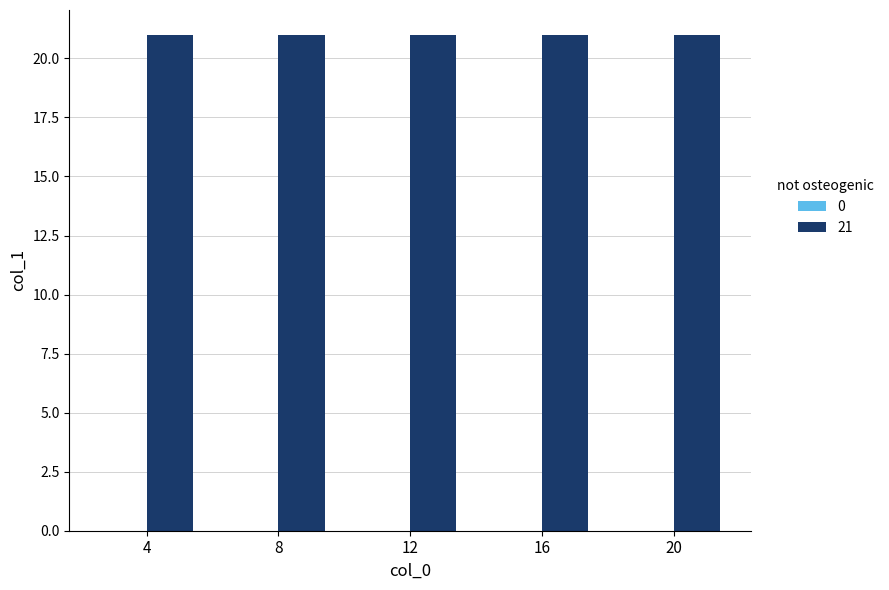

What is the difference between the second highest and minimum values?

21